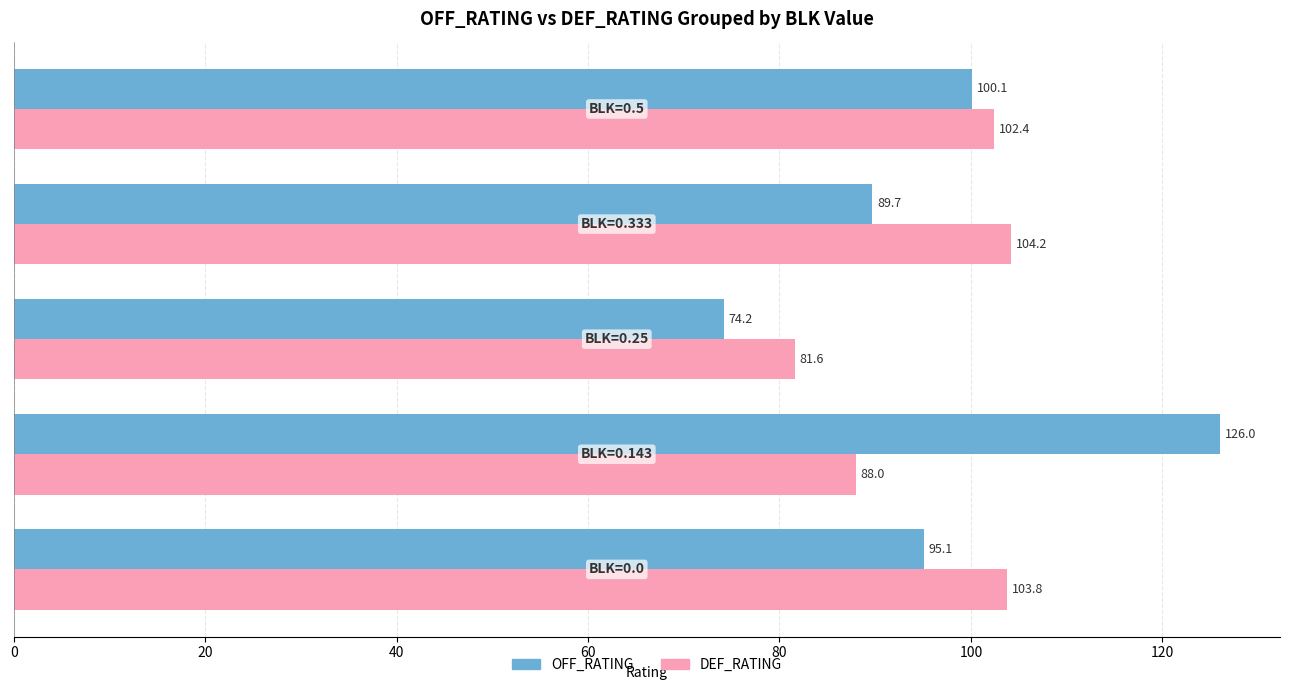

What are all the series names shown in the legend?

OFF_RATING, DEF_RATING